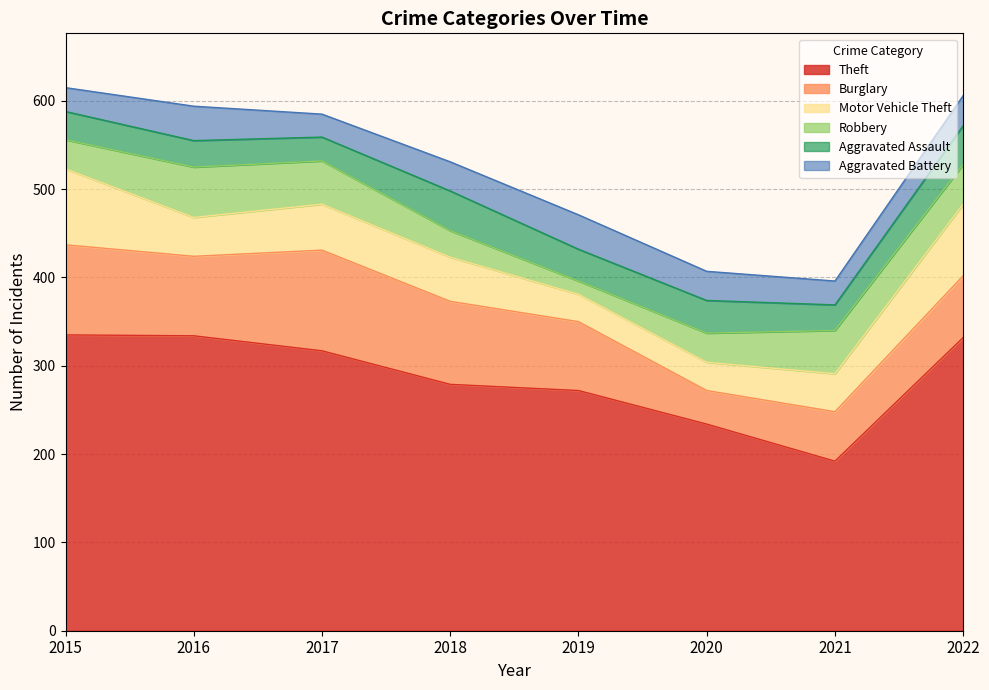

Does the chart have visible grid lines?

Yes